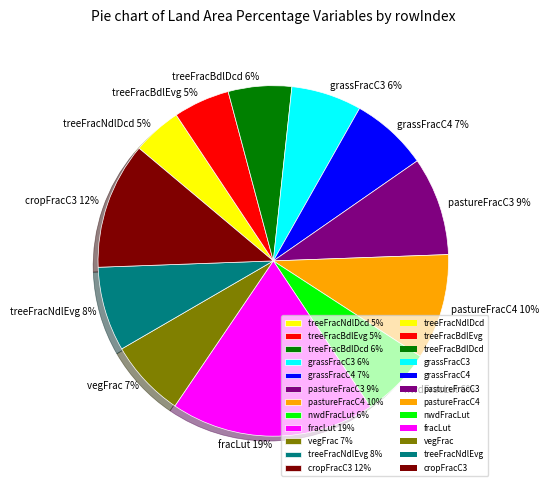

Does any single category account for the majority?

No